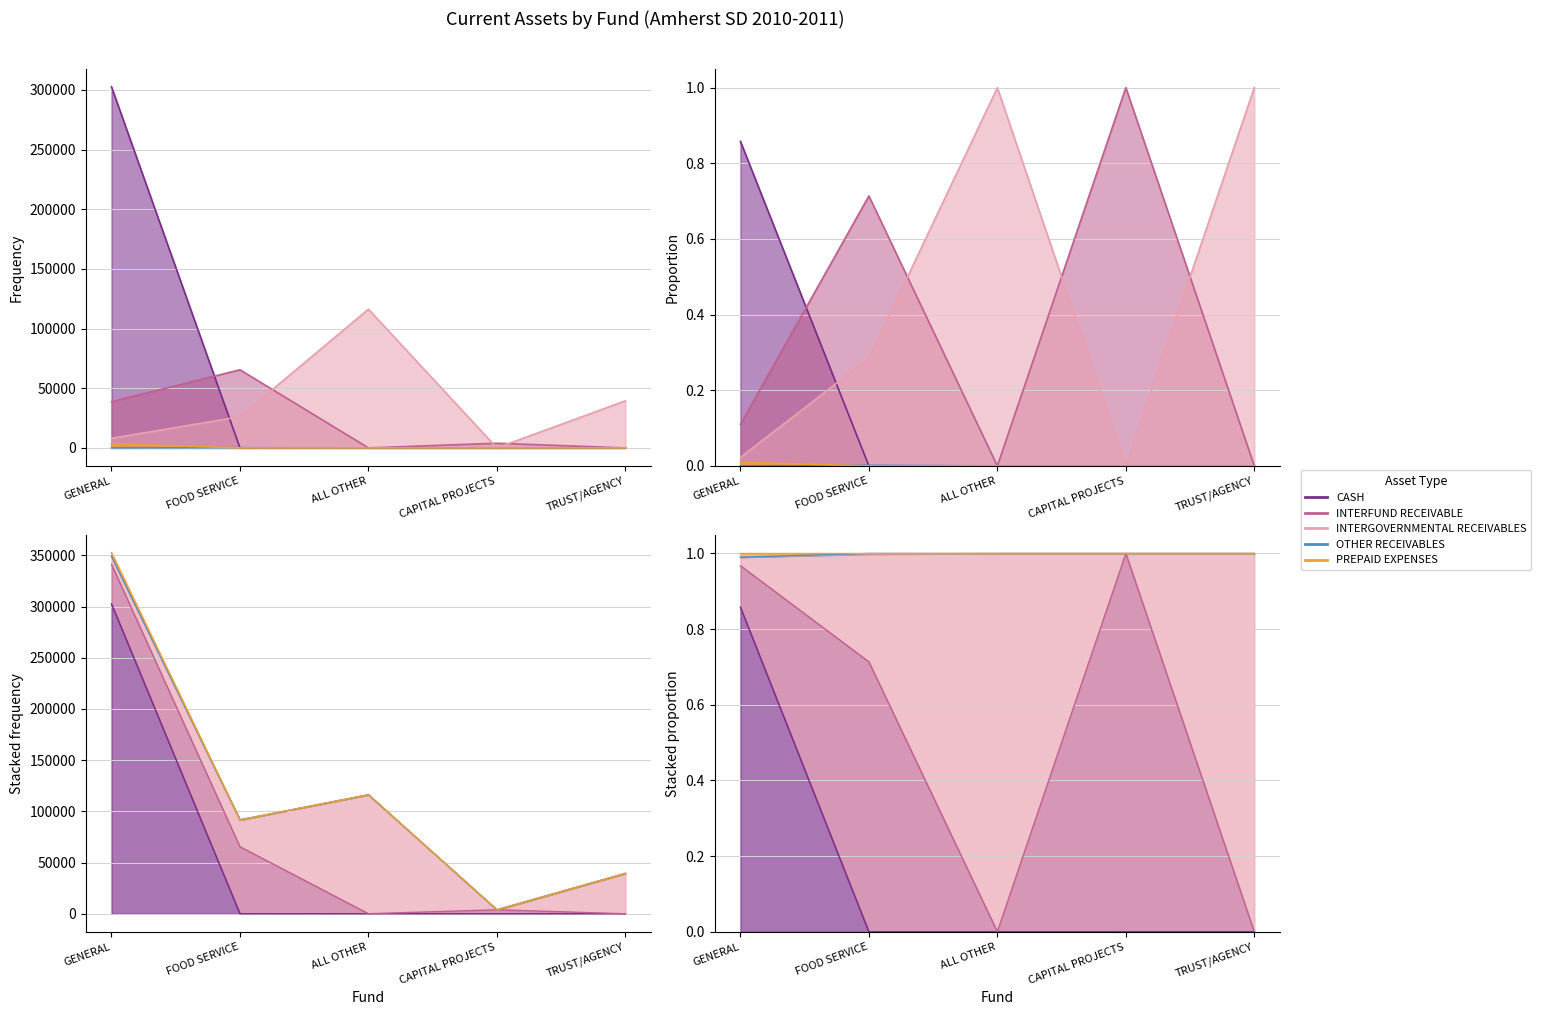

Between FOOD SERVICE and GENERAL, which is larger?

GENERAL